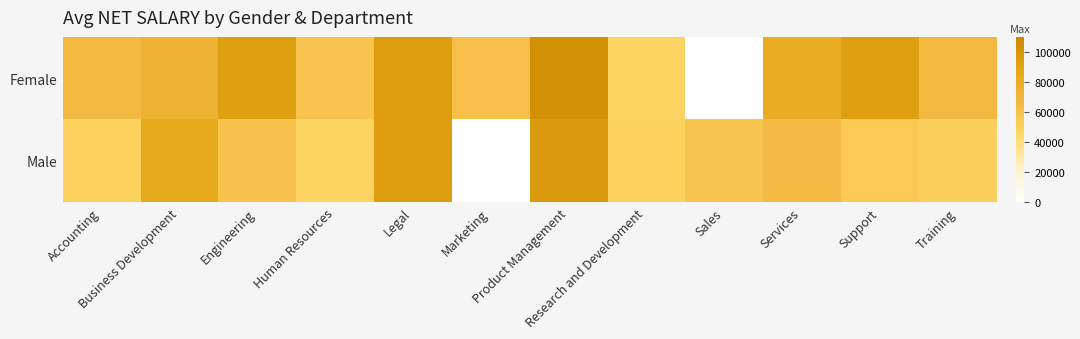

How many categories are shown in the chart?

12